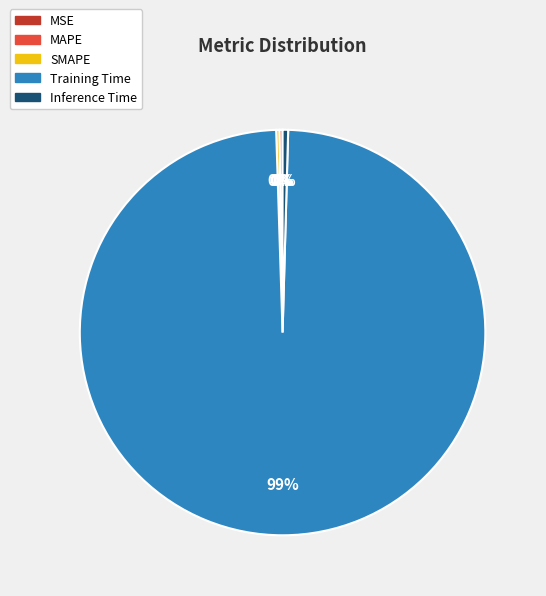

To the nearest percent, what is the average slice percentage?

20%